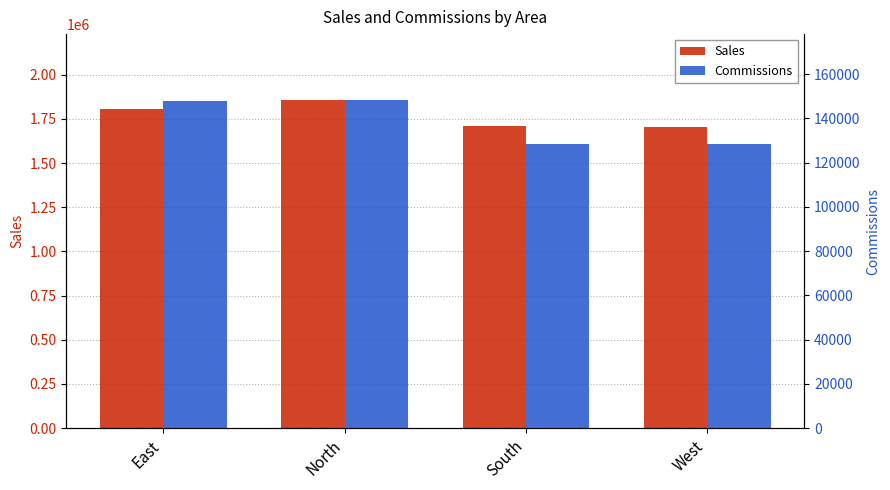

Rank the series at North from highest to lowest value.

Sales, Commissions